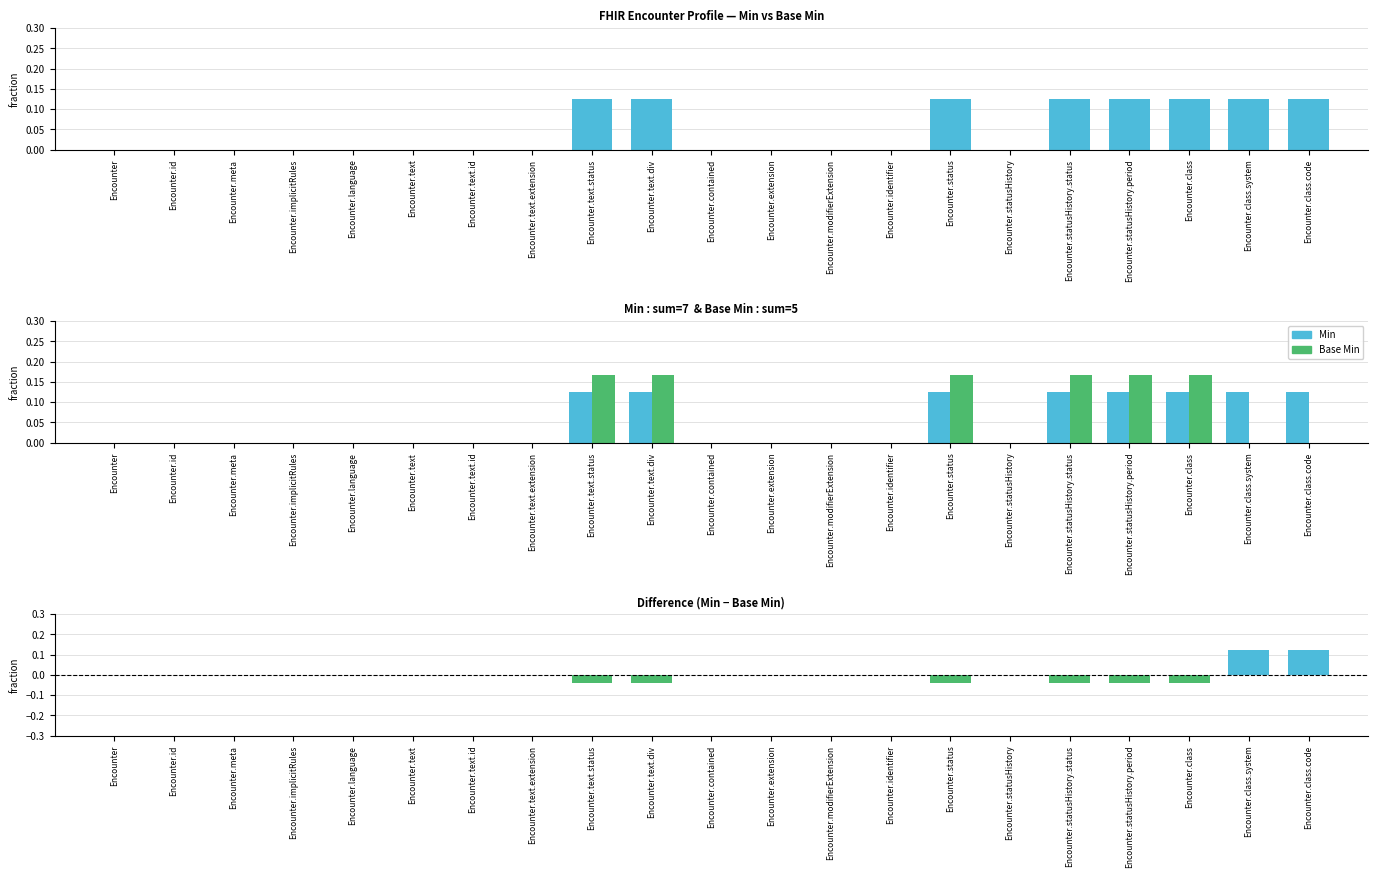

At which category is the sum across all series the highest?

Encounter.text.status